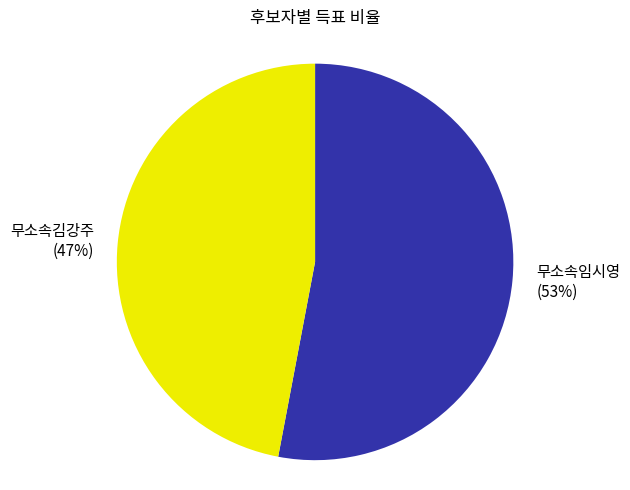

Is it true that 무소속임시영 is 62% of the pie?

False